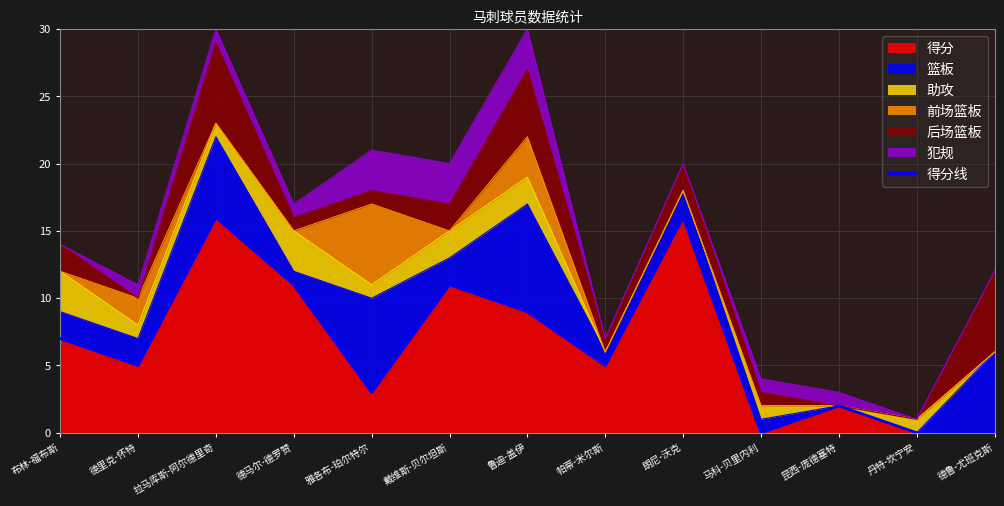

List the labels in order of value, smallest first.

马科-贝里内利, 丹特-坎宁安, 德鲁-尤班克斯, 昆西-庞德塞特, 雅各布-珀尔特尔, 德里克-怀特, 帕蒂-米尔斯, 布林-福布斯, 鲁迪-盖伊, 德马尔-德罗赞, 戴维斯-贝尔坦斯, 拉马库斯-阿尔德里奇, 朗尼-沃克